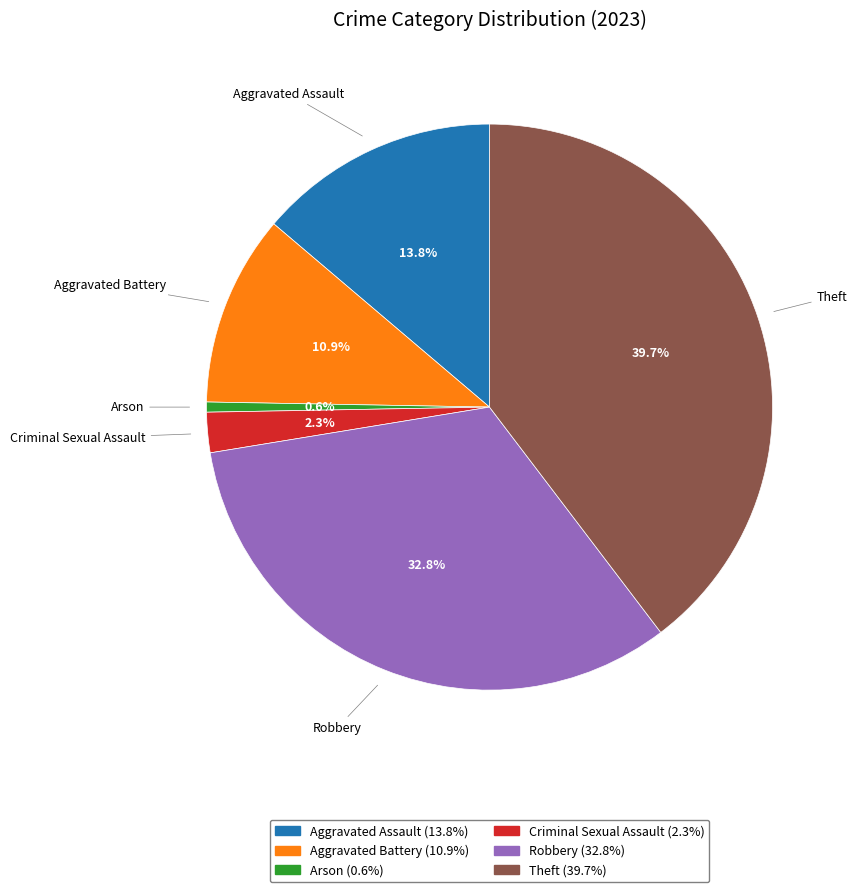

Is it true that Aggravated Battery is 11% of the pie?

True